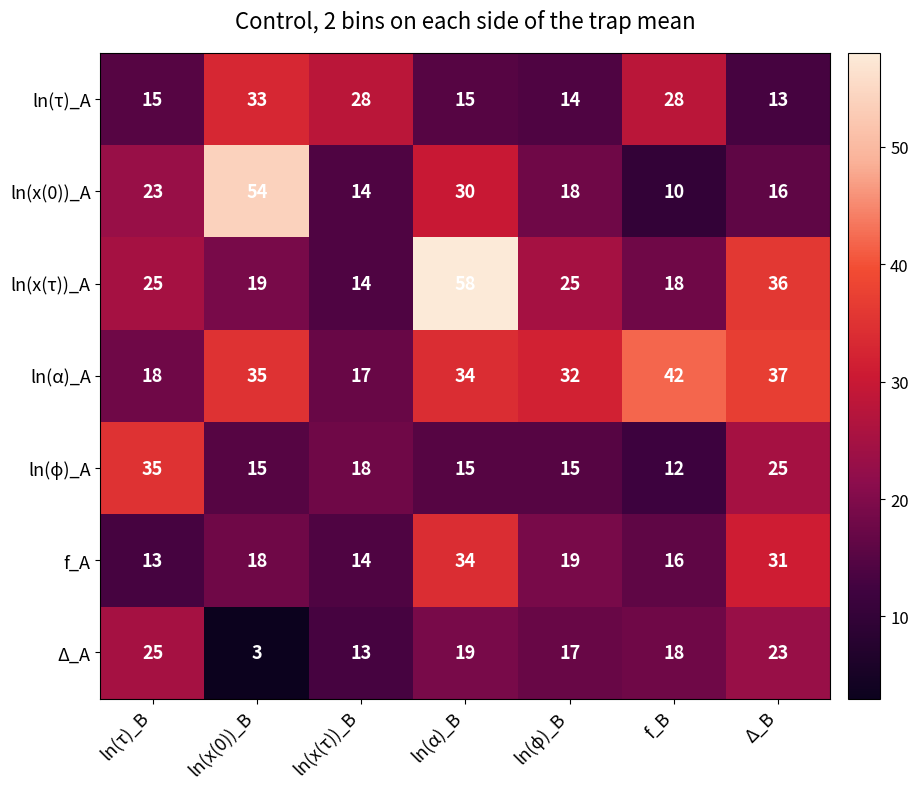

How many data points does each series have?

7